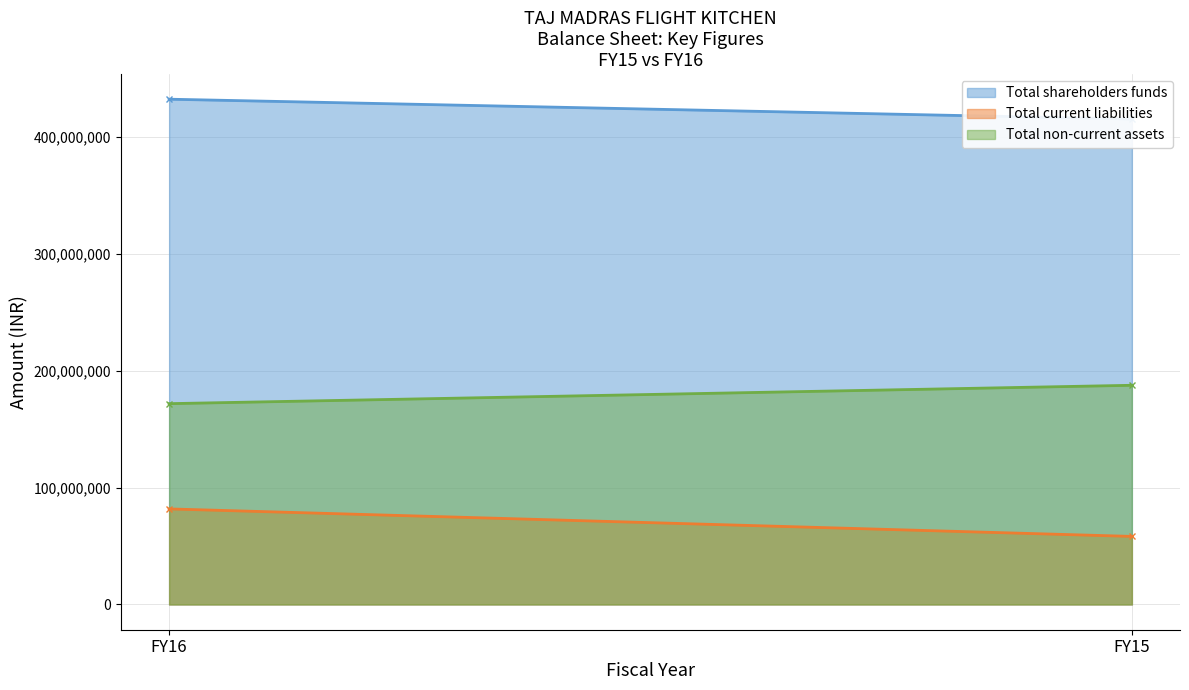

Is the value of Total current liabilities at FY15 greater than the value of Total non-current assets at FY15?

No